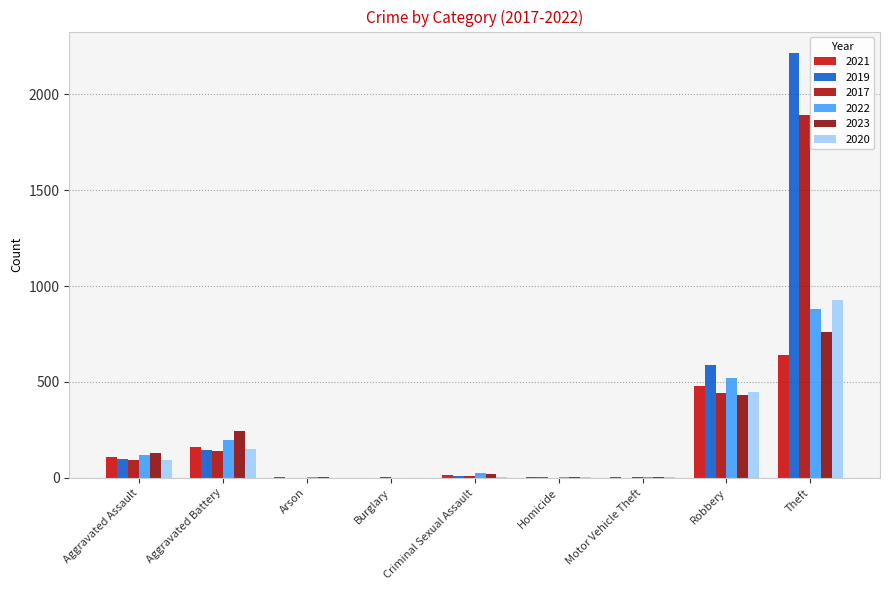

Reading left to right, what are all the values shown in this chart?

2021: Aggravated Assault=110	Aggravated Battery=161	Arson=2	Burglary=1	Criminal Sexual Assault=14	Homicide=4	Motor Vehicle Theft=2	Robbery=481	Theft=638
2019: Aggravated Assault=98	Aggravated Battery=147	Arson=1	Burglary=1	Criminal Sexual Assault=8	Homicide=2	Motor Vehicle Theft=1	Robbery=588	Theft=2216
2017: Aggravated Assault=95	Aggravated Battery=139	Arson=0	Burglary=2	Criminal Sexual Assault=8	Homicide=1	Motor Vehicle Theft=2	Robbery=444	Theft=1893
2022: Aggravated Assault=120	Aggravated Battery=199	Arson=5	Burglary=1	Criminal Sexual Assault=24	Homicide=5	Motor Vehicle Theft=2	Robbery=518	Theft=880
2023: Aggravated Assault=130	Aggravated Battery=244	Arson=2	Burglary=0	Criminal Sexual Assault=21	Homicide=2	Motor Vehicle Theft=6	Robbery=434	Theft=762
2020: Aggravated Assault=92	Aggravated Battery=149	Arson=1	Burglary=1	Criminal Sexual Assault=3	Homicide=3	Motor Vehicle Theft=3	Robbery=449	Theft=925